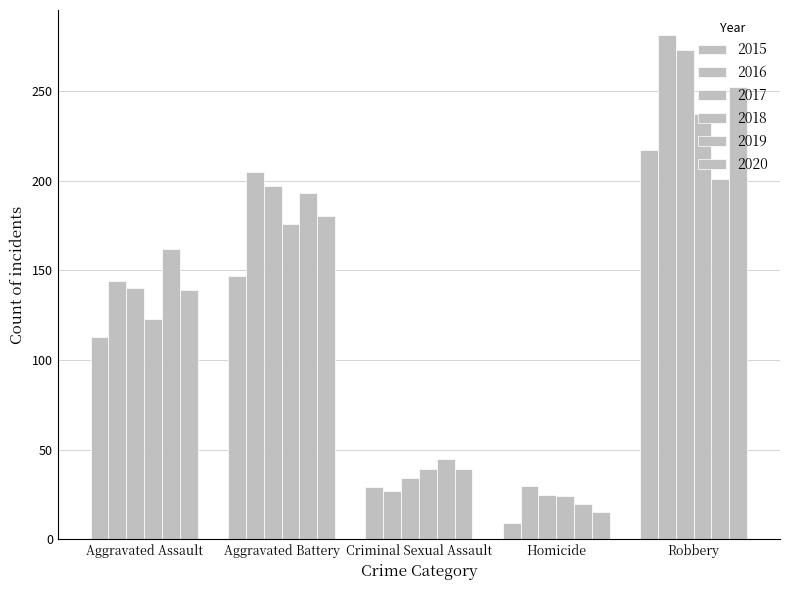

Reading right to left, transcribe all the data shown in this chart.

2015: 217	9	29	147	113
2016: 281	30	27	205	144
2017: 273	25	34	197	140
2018: 237	24	39	176	123
2019: 201	20	45	193	162
2020: 252	15	39	180	139